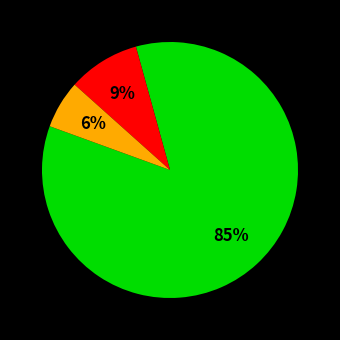

To the nearest percent, what is the average slice percentage?

33%